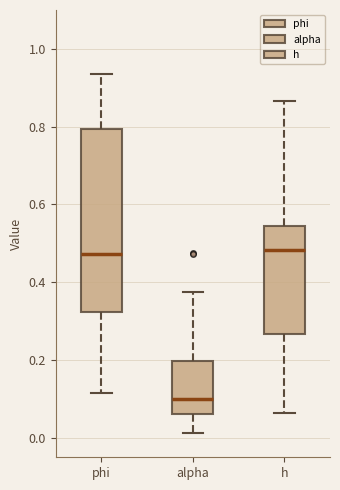

Reading left to right, read every box against the y-axis: the position of its median line, the range the box covers, and the ends of its whiskers. The values are not printed on the chart, so give them approximately, as read against the axis.

phi: median 0.48, box 0.32 to 0.80, whiskers 0.12 to 0.94
alpha: median 0.10, box 0.06 to 0.20, whiskers 0.02 to 0.38
h: median 0.48, box 0.26 to 0.54, whiskers 0.06 to 0.86